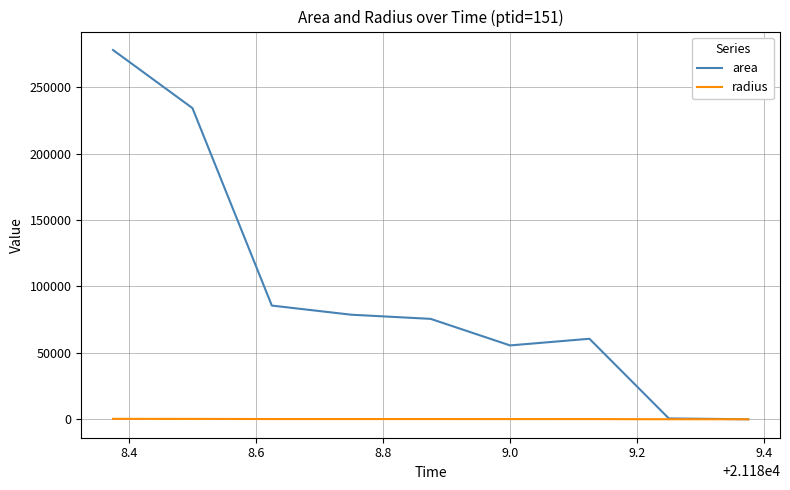

Rank the series by their maximum value, from highest to lowest.

area, radius